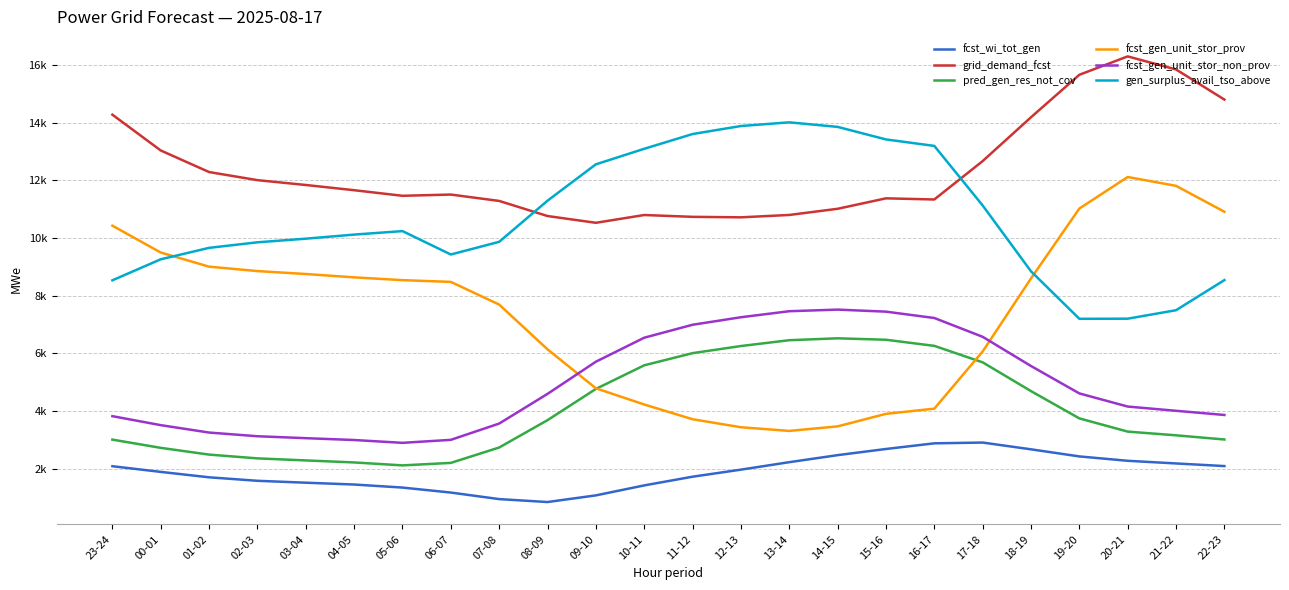

At 08-09, list the series in order from largest to smallest.

gen_surplus_avail_tso_above, grid_demand_fcst, fcst_gen_unit_stor_prov, fcst_gen_unit_stor_non_prov, pred_gen_res_not_cov, fcst_wi_tot_gen